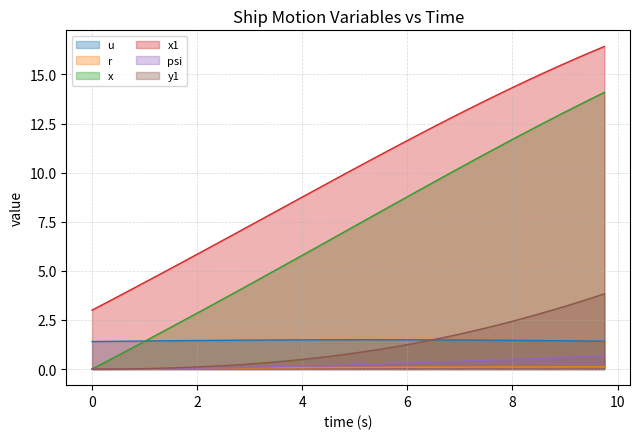

What is the maximum value shown in the chart?

16.4